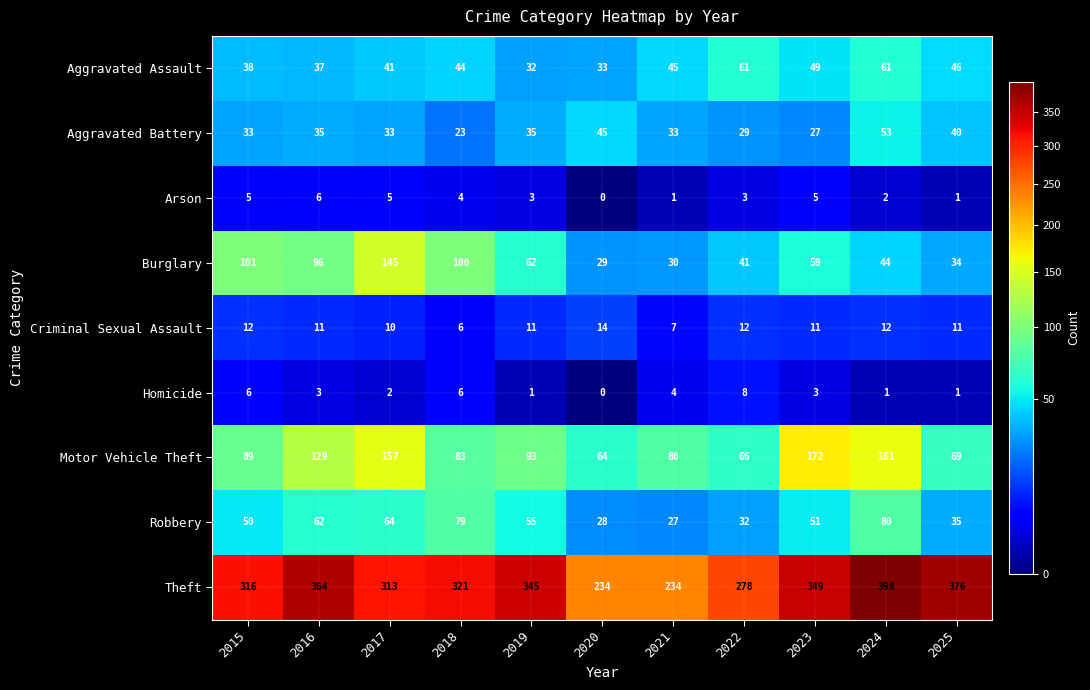

The value of Criminal Sexual Assault at 2021 is 7. True or false?

True